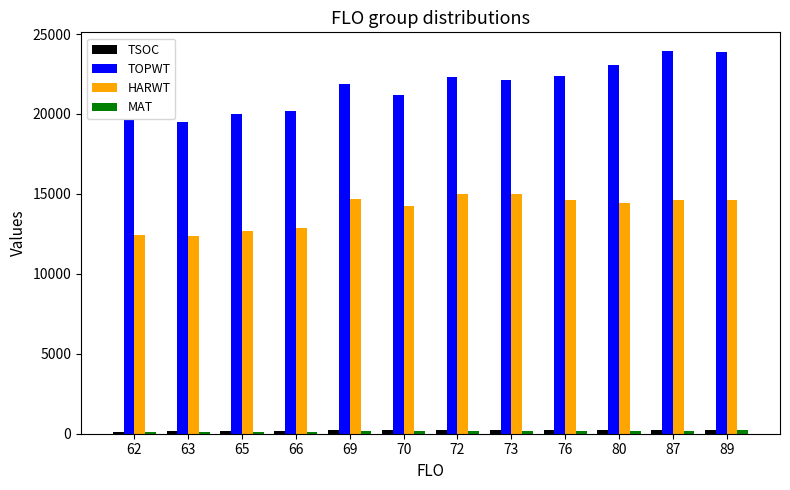

What is the value of the TOPWT bar at the 2nd from the left?

19507